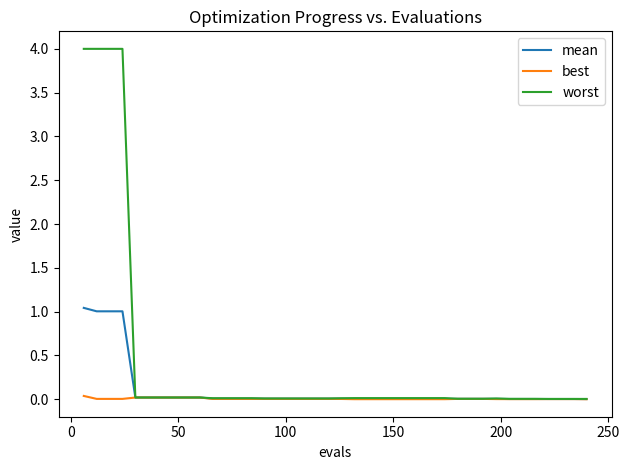

What is the maximum value shown in the chart?

4.0